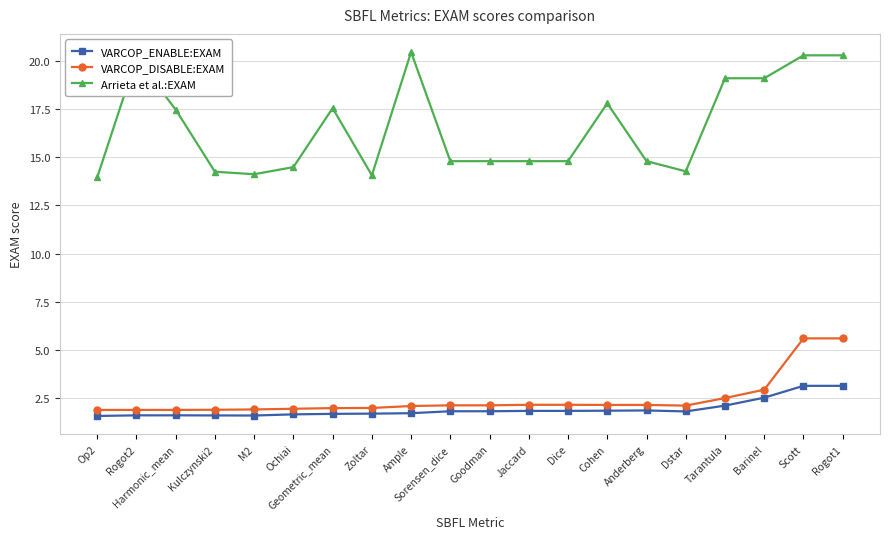

True or false: Arrieta et al.:EXAM and VARCOP_ENABLE:EXAM cross at least once.

False